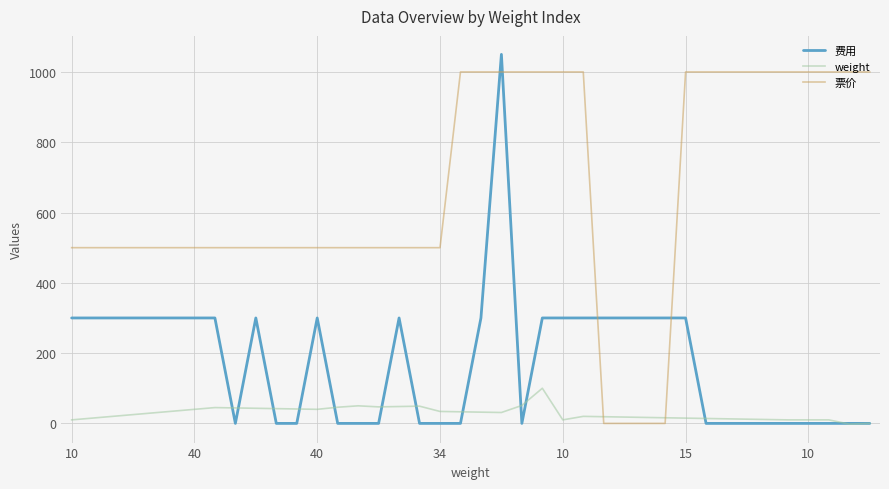

Which series has the largest range (max minus min)?

费用